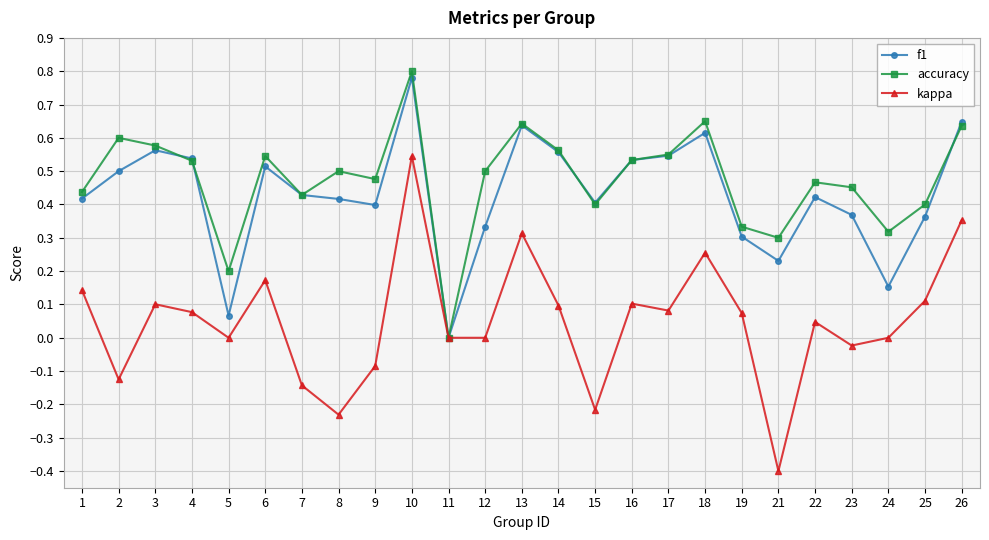

In f1, how many points are higher than both neighbors (excluding endpoints)?

6